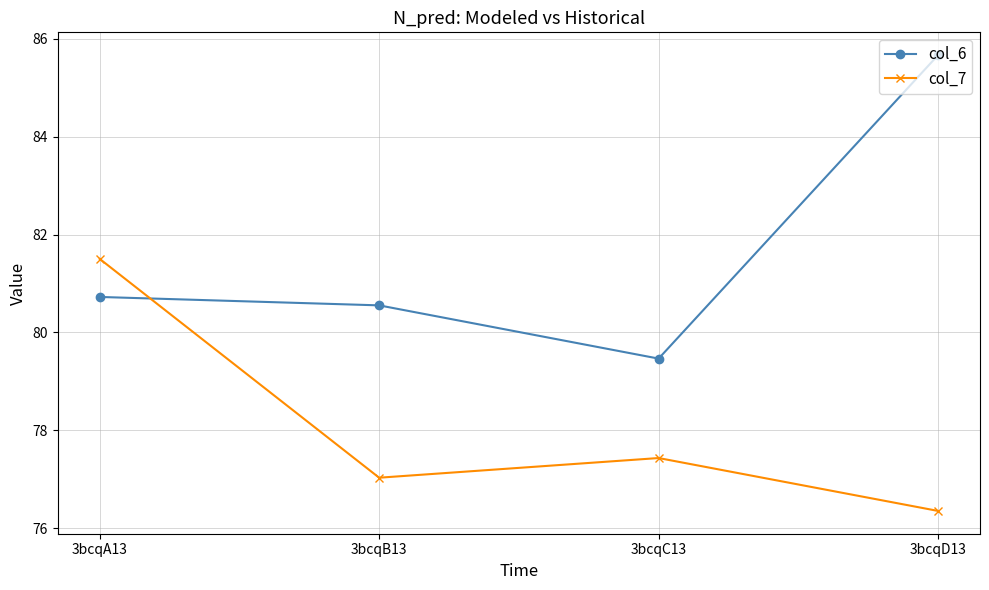

The col_7 series shows 113.1 at 3bcqC13. True or false?

False